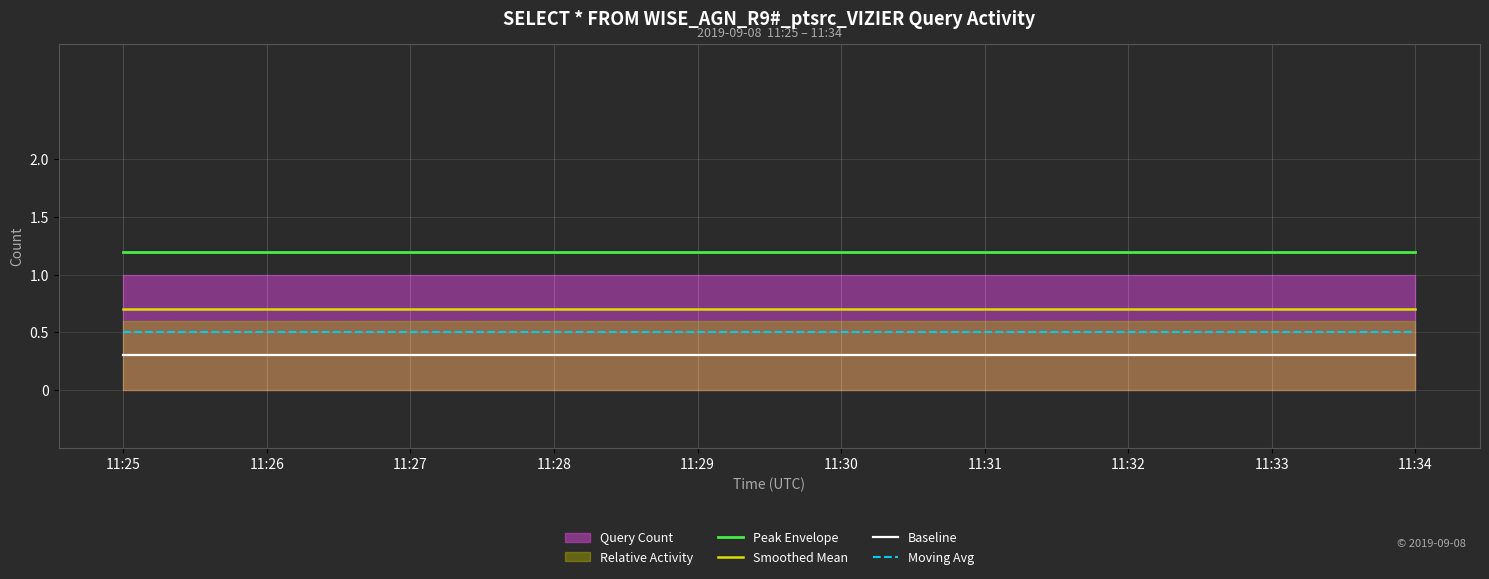

True or false: Peak Envelope and Moving Avg intersect in this chart.

False